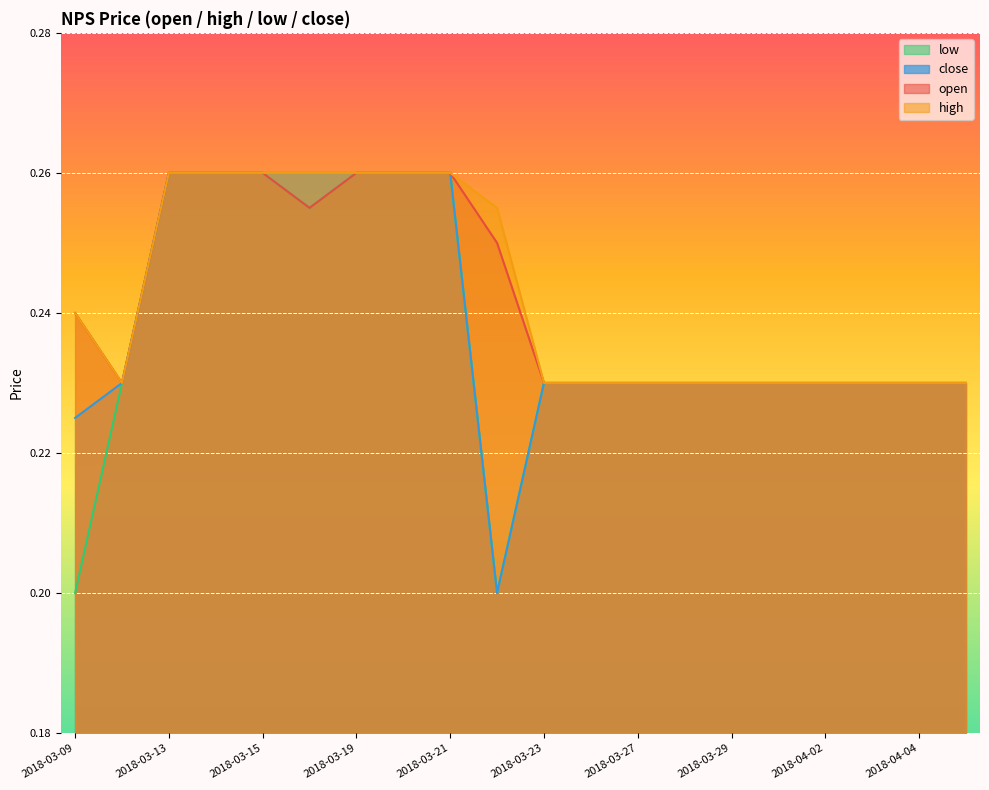

What are all the series names shown in the legend?

low, close, open, high